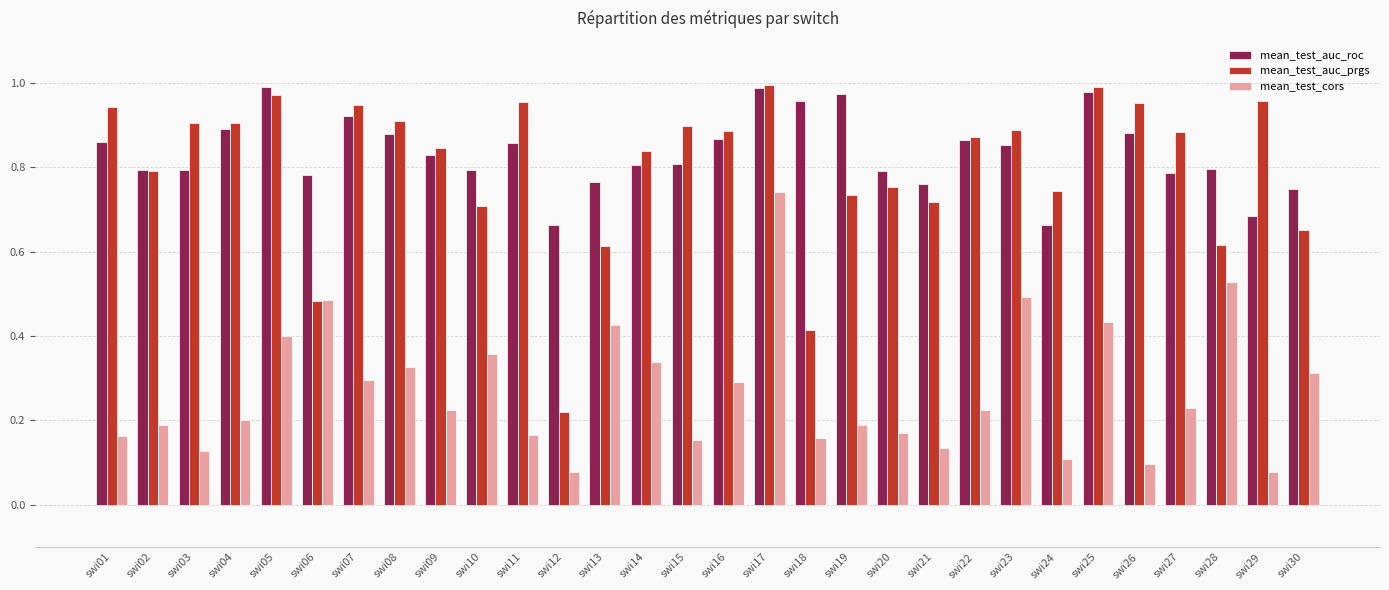

At which label does mean_test_auc_prgs reach its minimum?

swi12